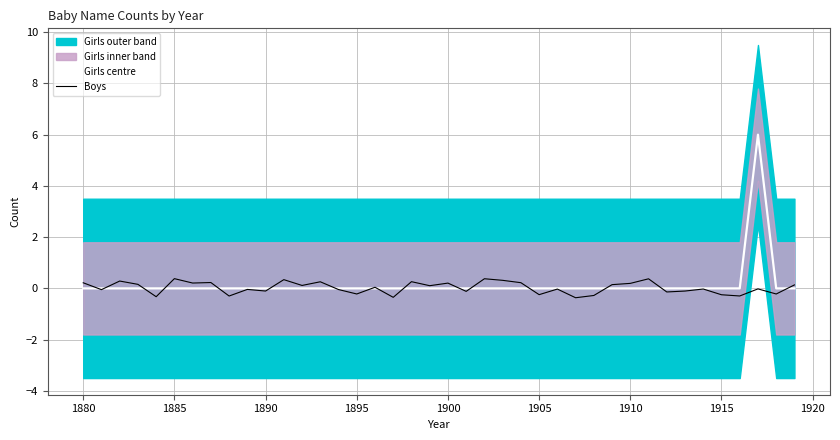

How many values in Boys are above zero?

20